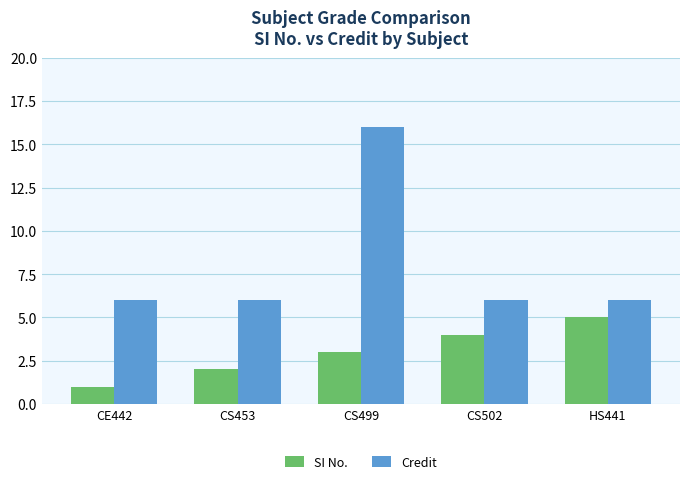

Reading left to right, list all the values displayed in this chart.

SI No.: 1	2	3	4	5
Credit: 6	6	16	6	6